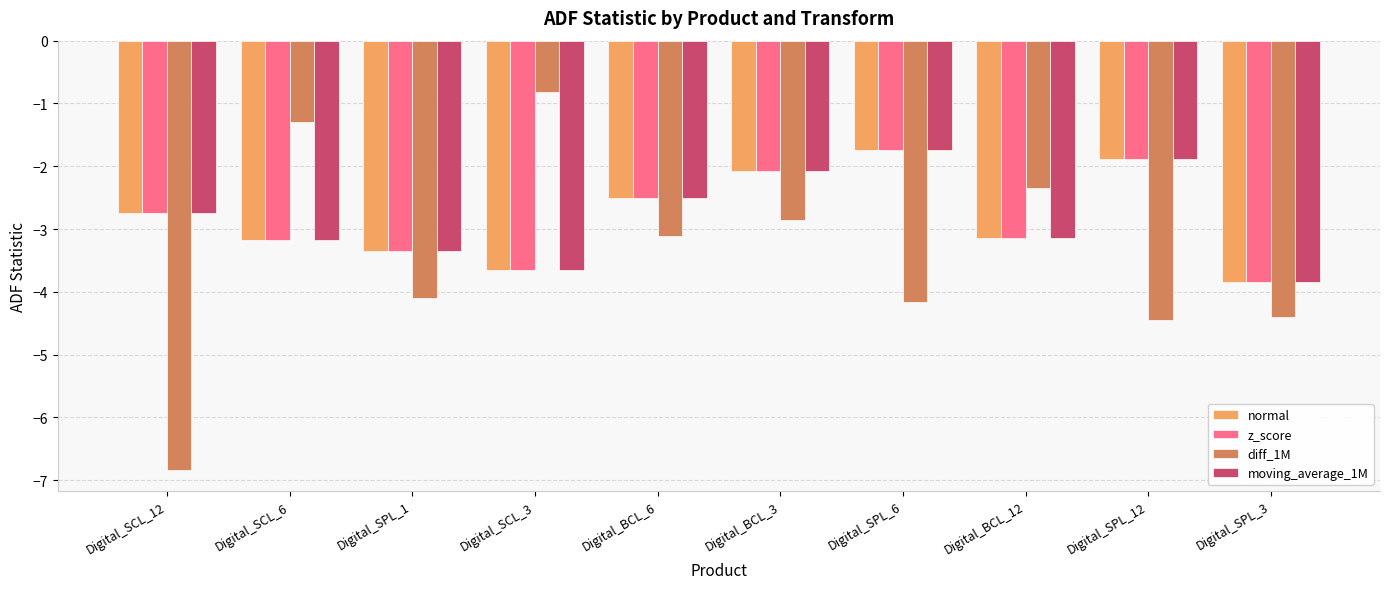

What is the difference between the maximum and minimum values in the z_score series?

2.1